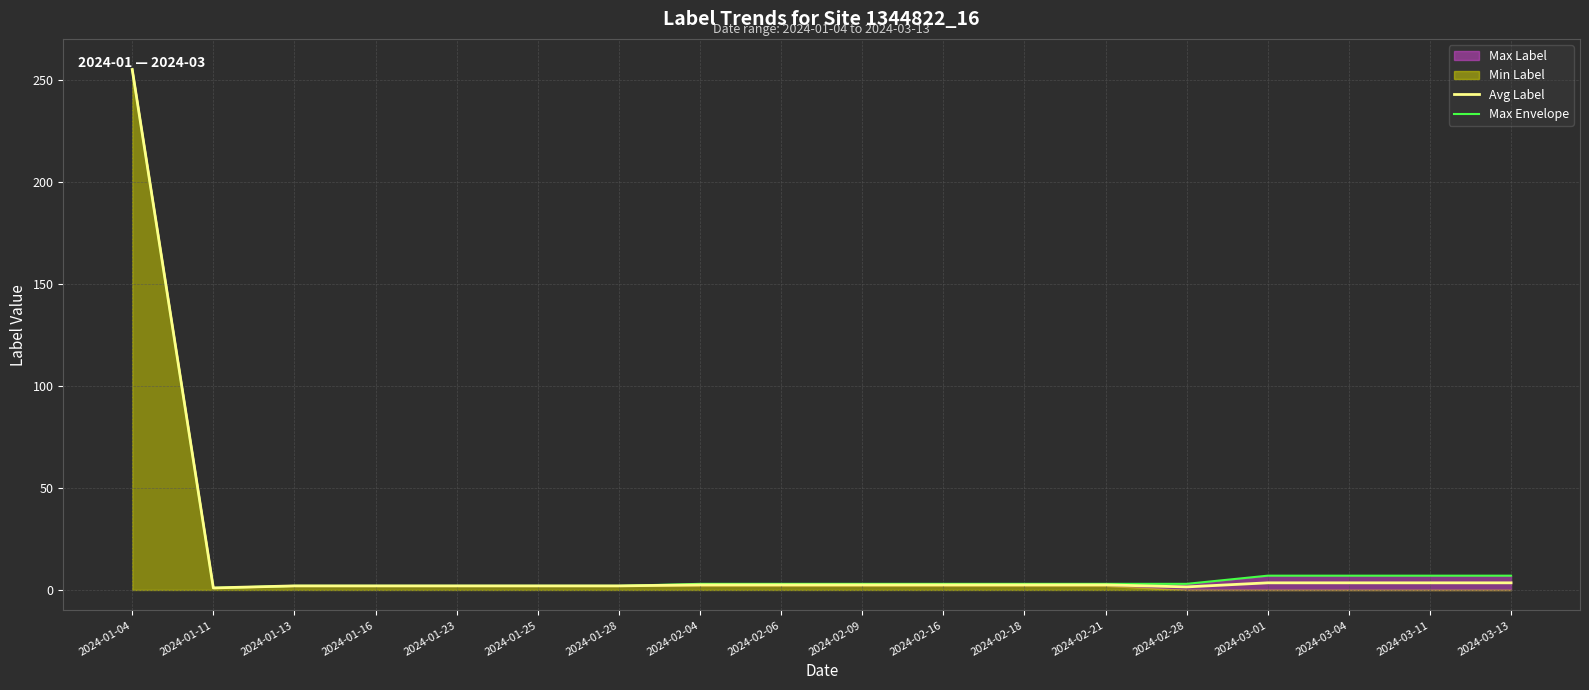

At which label is Max Envelope closest to 128?

2024-03-01